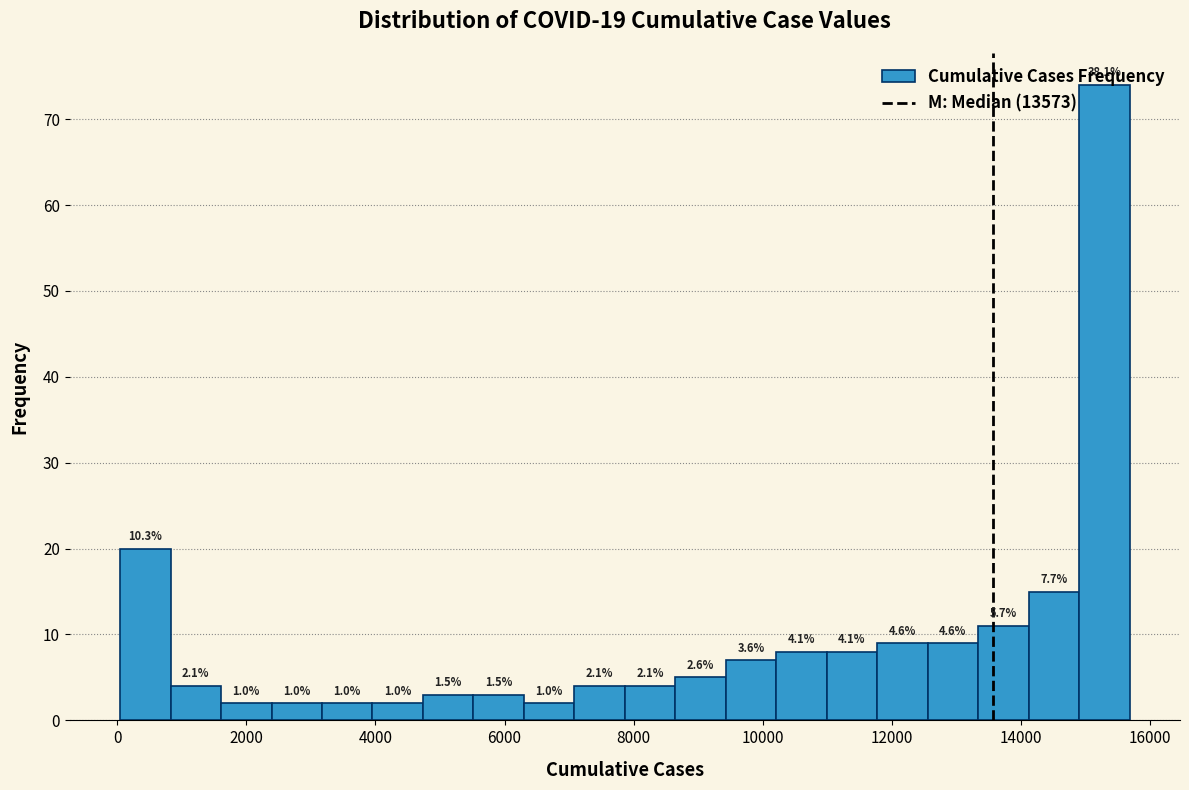

Read against the x-axis, roughly where is the centre of the tallest bar?

15200